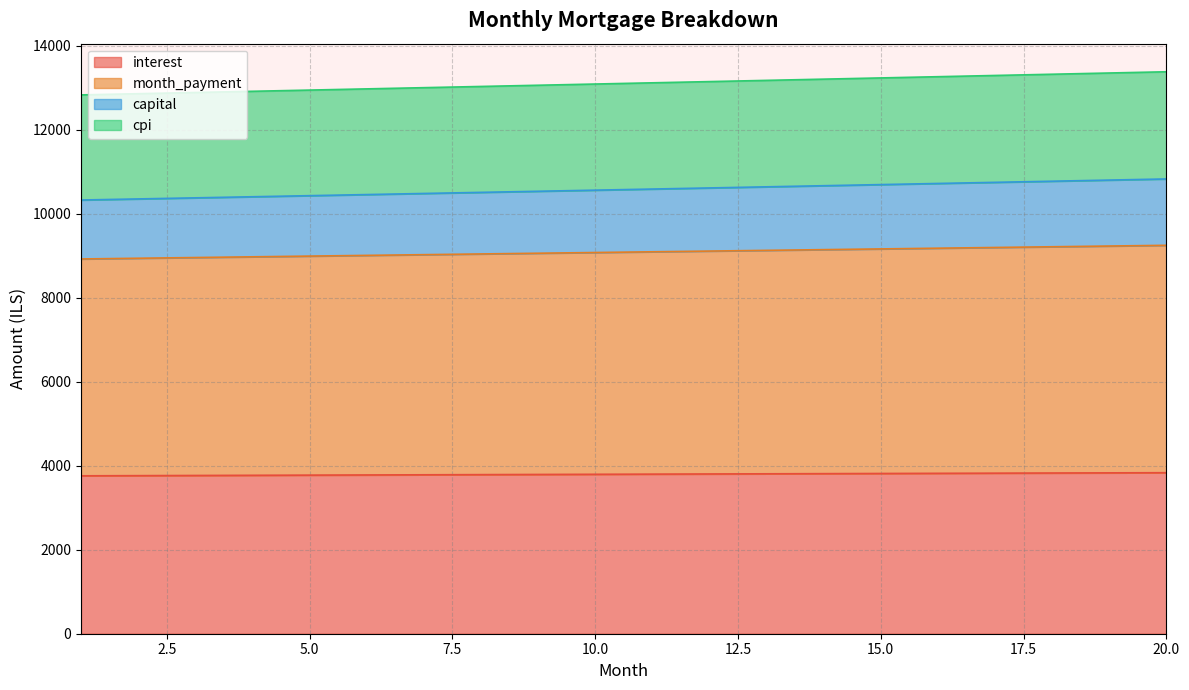

True or false: month_payment and cpi intersect in this chart.

False